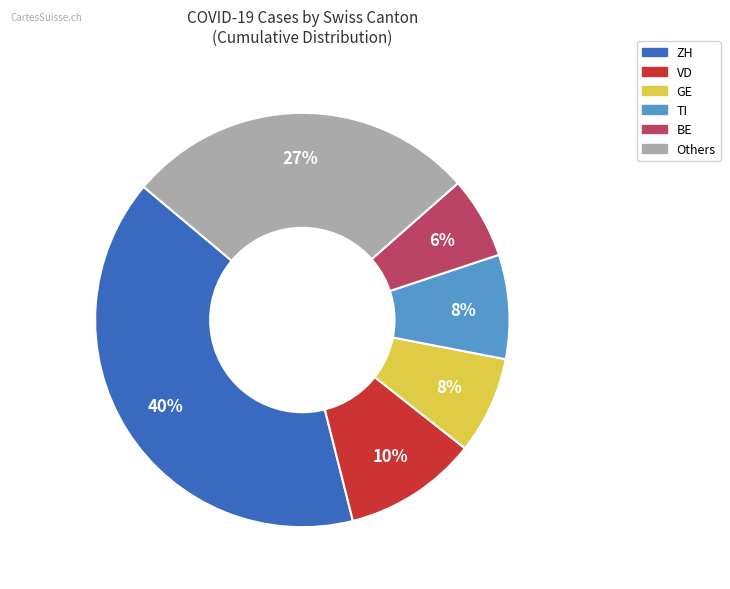

Does any single category account for the majority?

No